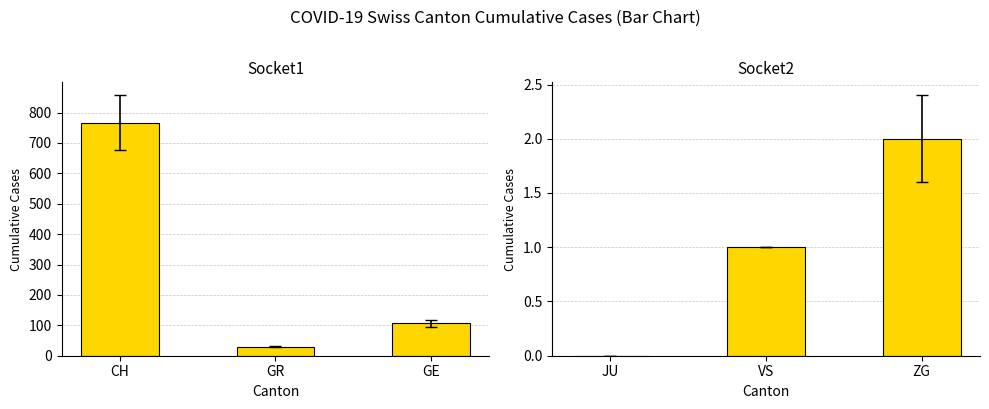

Which series has the largest total across all categories?

Socket1